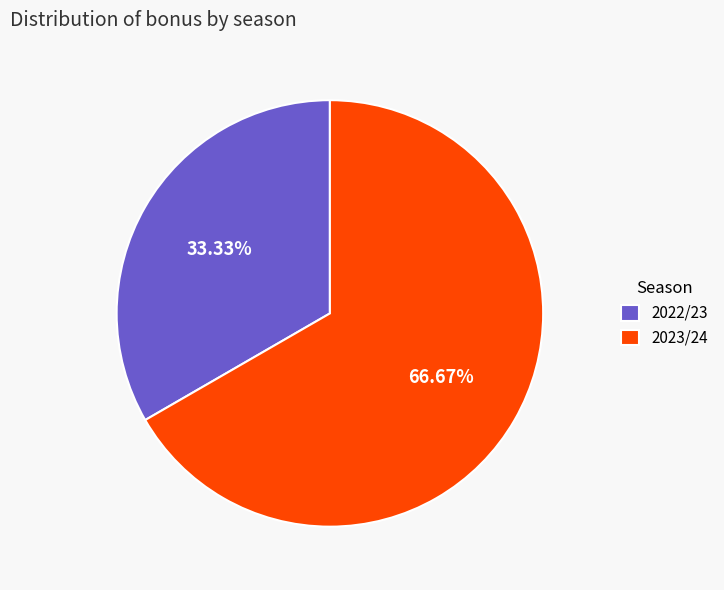

Which category has the smallest portion of the pie?

2022/23